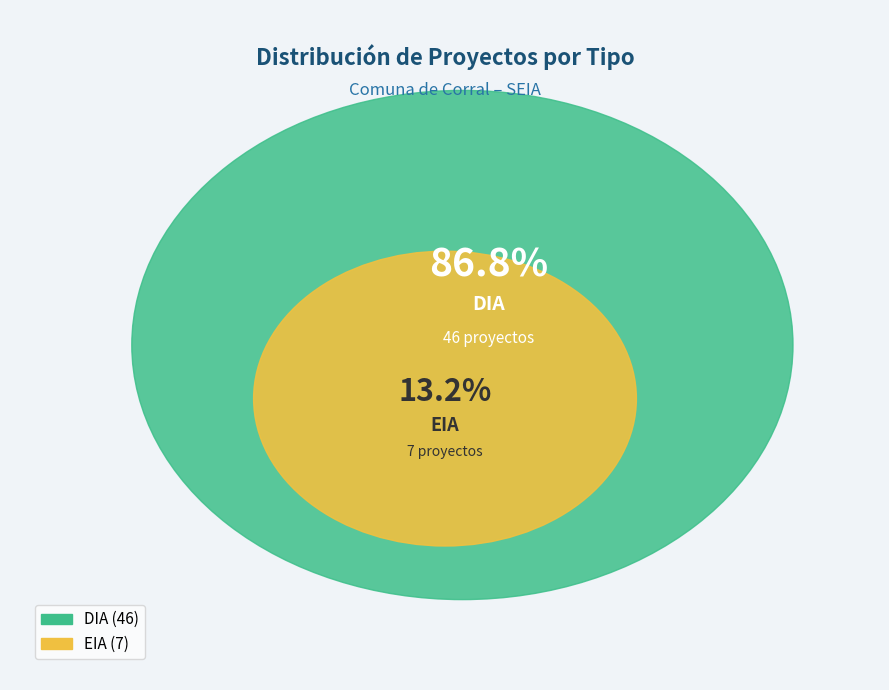

What is the change in value from DIA to EIA?

-39